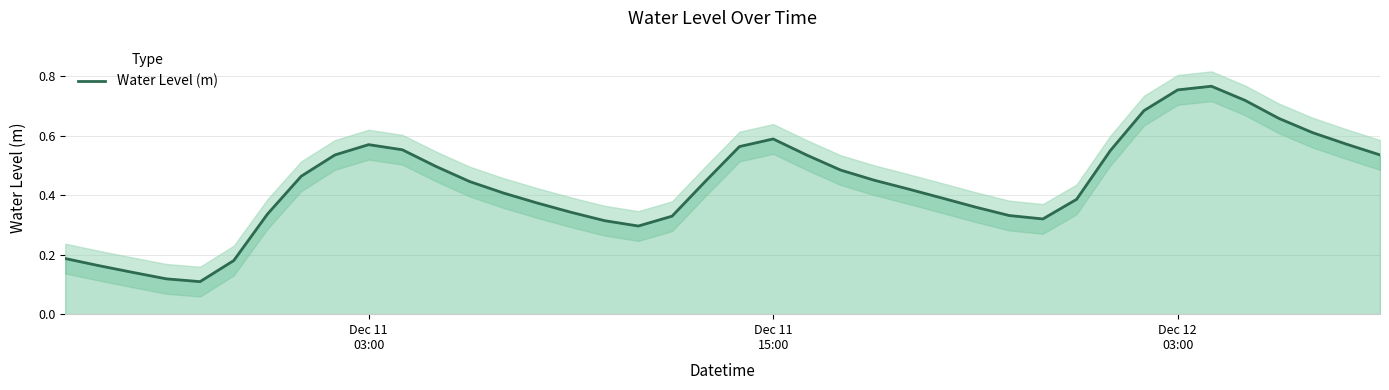

Reading left to right, what are all the values shown in this chart?

0.2	0.2	0.1	0.1	0.1	0.2	0.3	0.5	0.5	0.6	0.6	0.5	0.4	0.4	0.4	0.3	0.3	0.3	0.3	0.4	0.6	0.6	0.5	0.5	0.5	0.4	0.4	0.4	0.3	0.3	0.4	0.6	0.7	0.8	0.8	0.7	0.7	0.6	0.6	0.5